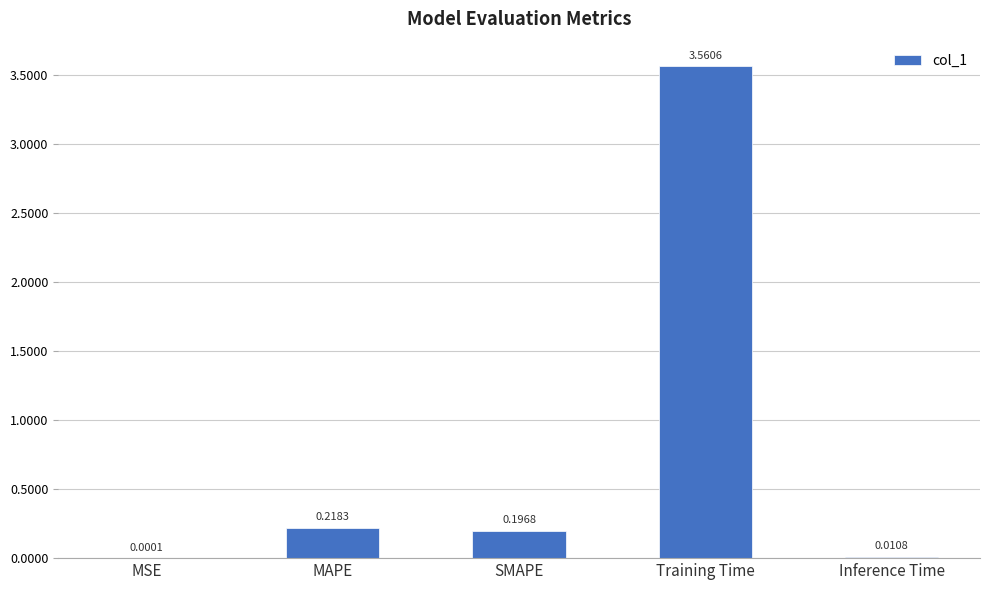

How many series are shown in this chart?

1